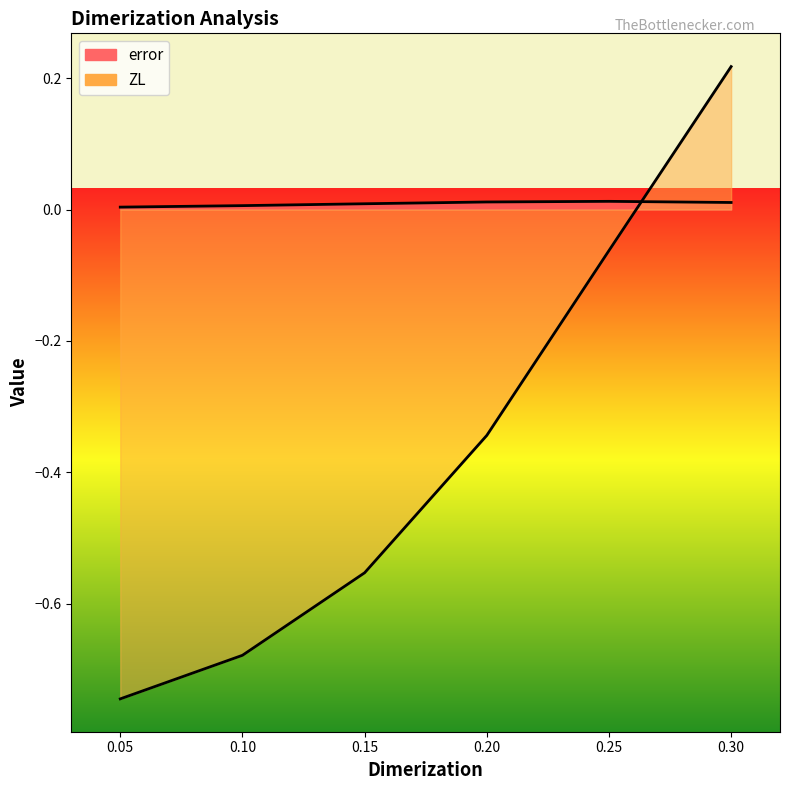

Which label corresponds to the largest value in the chart?

0.3